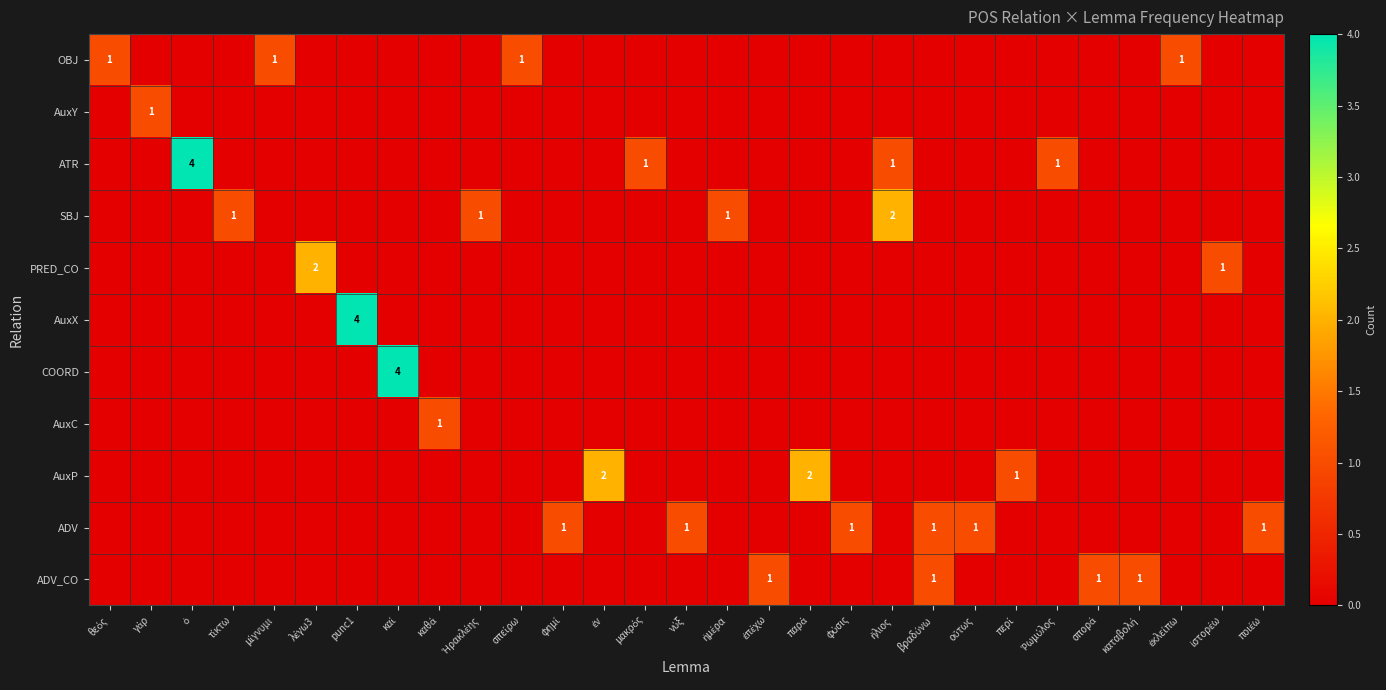

How many values in AuxP are above zero?

3